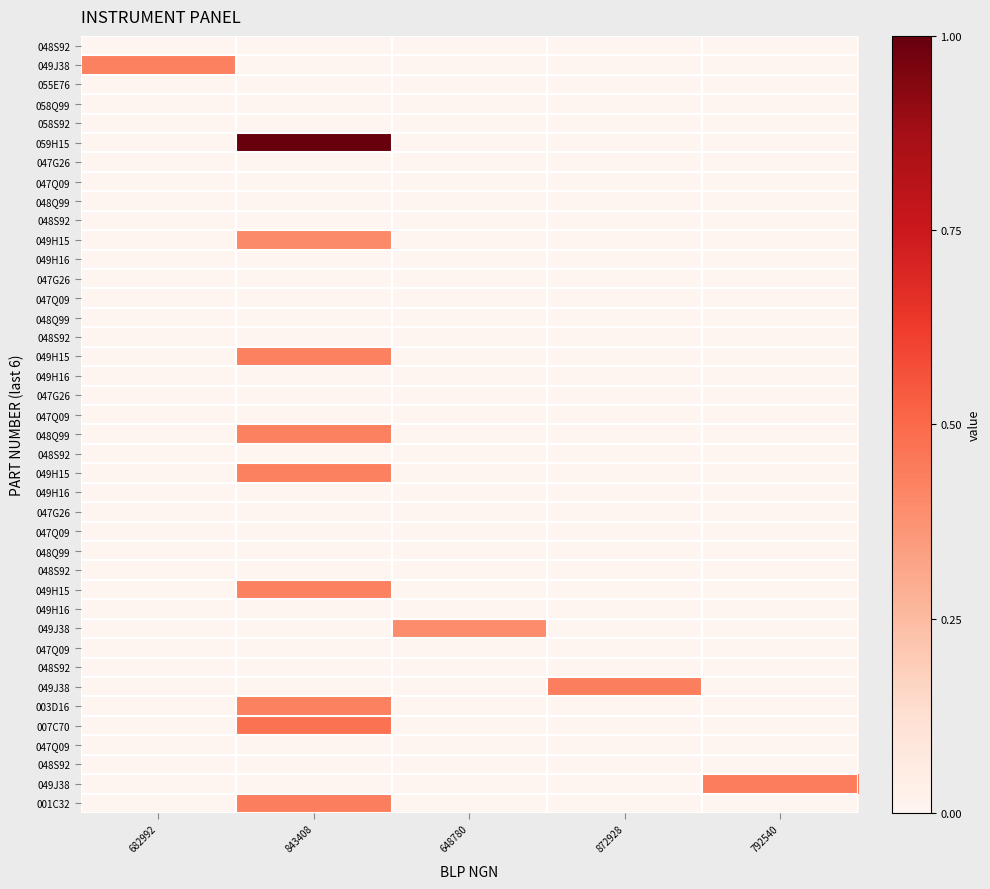

What is the difference between the highest and lowest values at 648780?

0.4